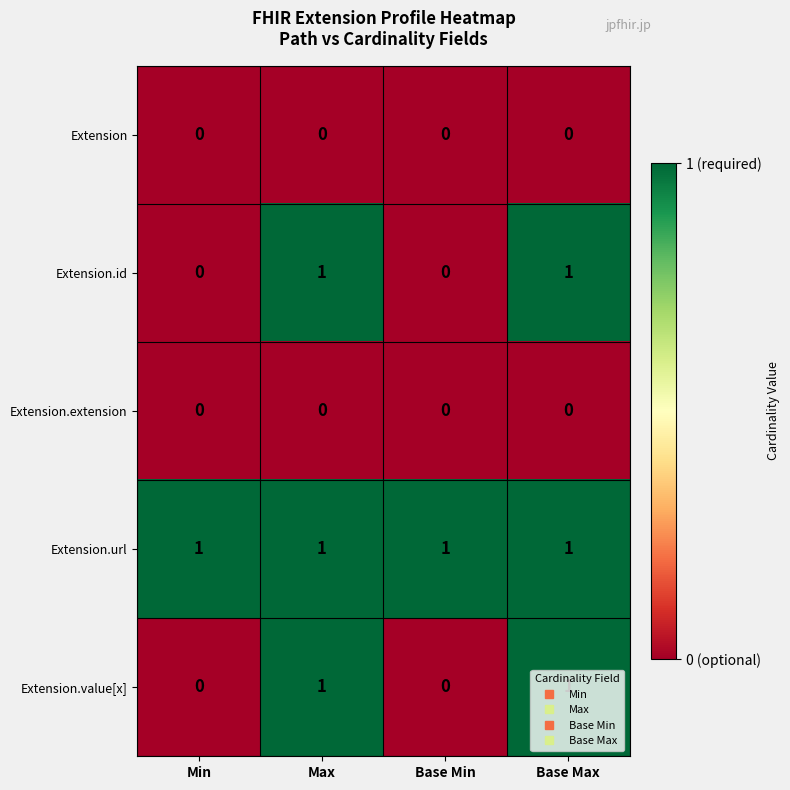

Is it true that Extension.extension equals 0 at Max?

True